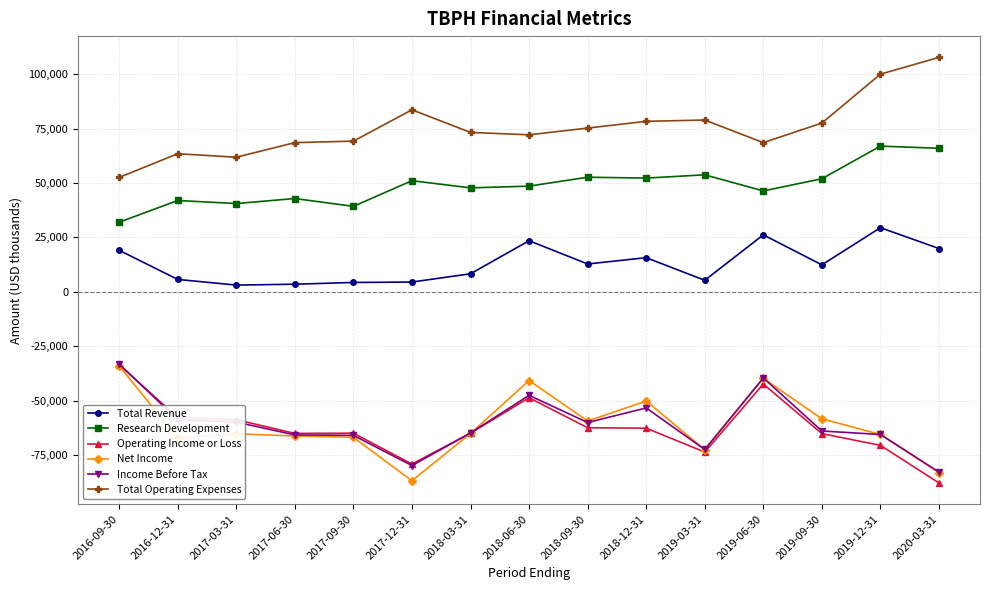

What is the sum of the Total Revenue values at 2019-03-31 and 2016-12-31?

11000